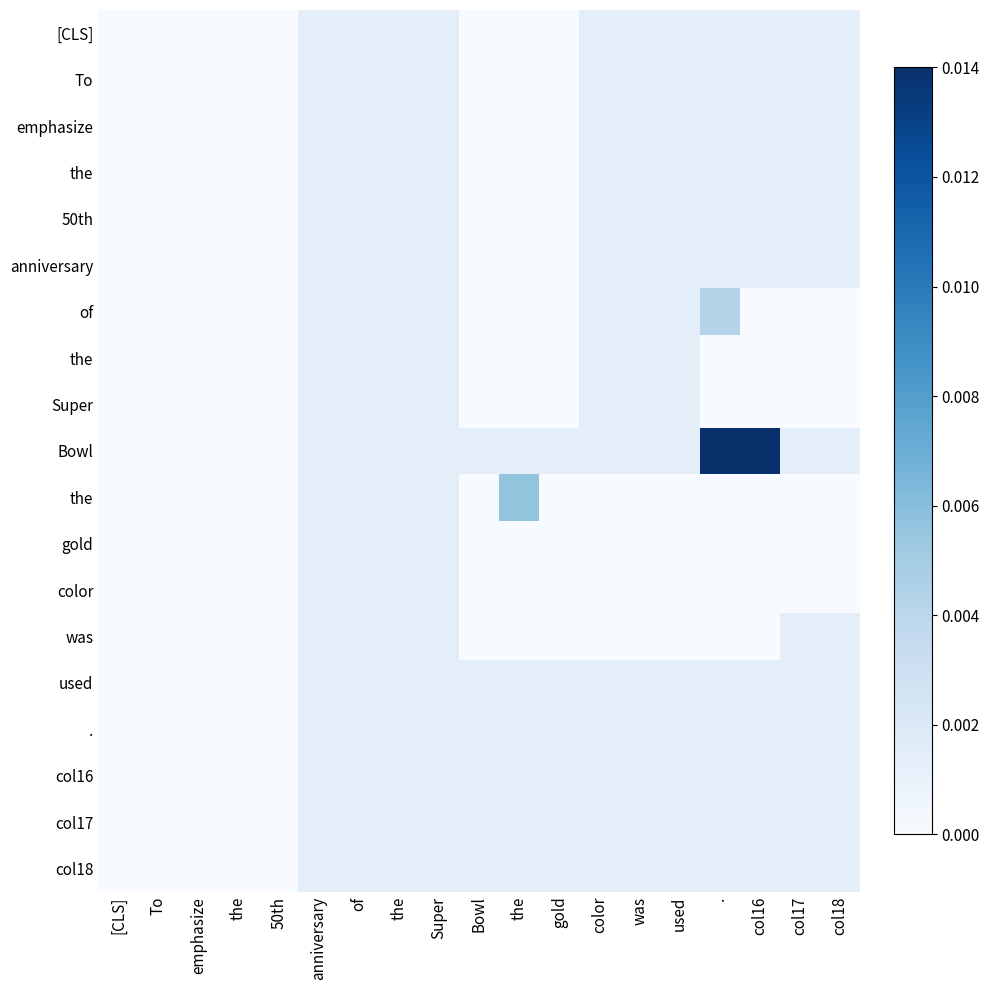

At which category is the sum across all series the highest?

.